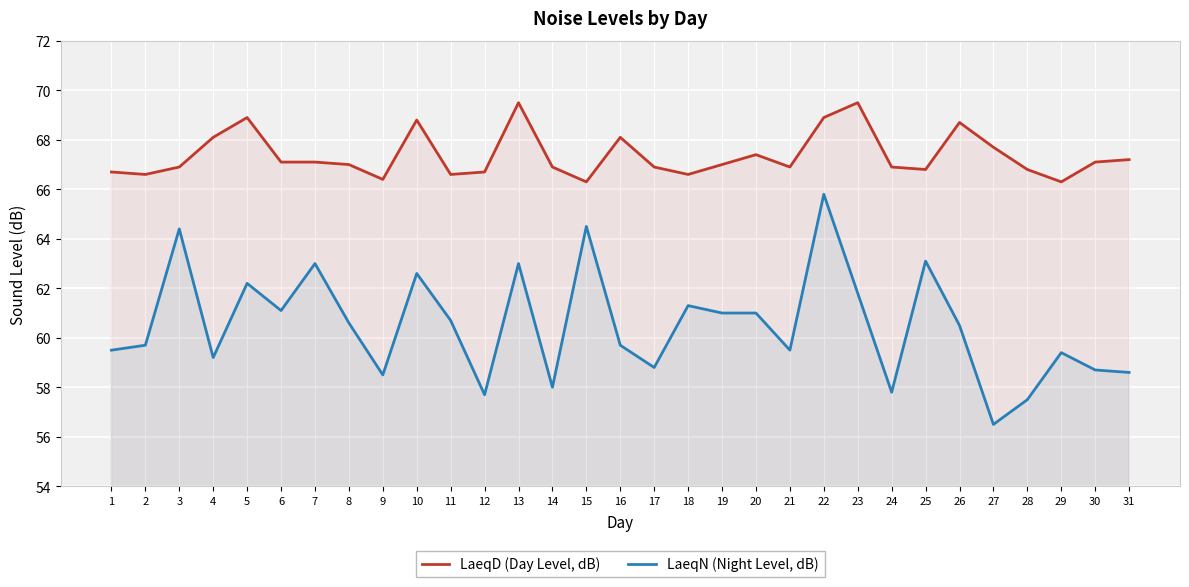

What is the highest value of the LaeqN (Night Level, dB) series?

65.8